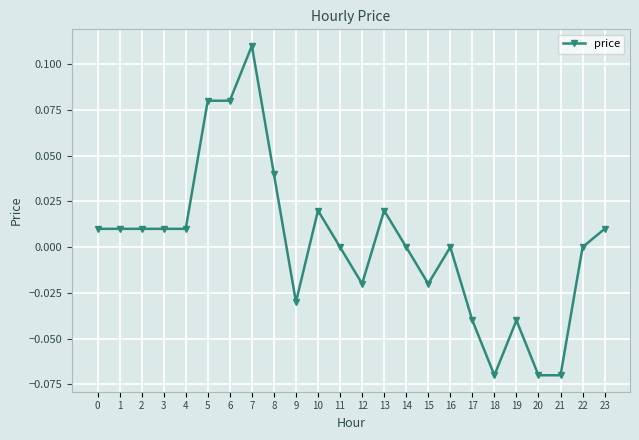

The chart shows a value of 0.0 at 11. True or false?

True